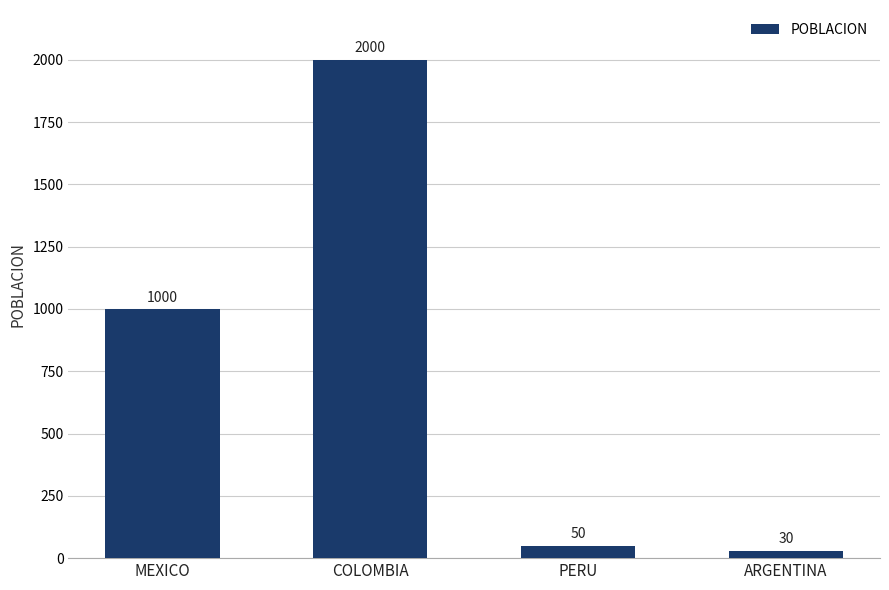

Reading left to right, list all the values displayed in this chart.

1000	2000	50	30